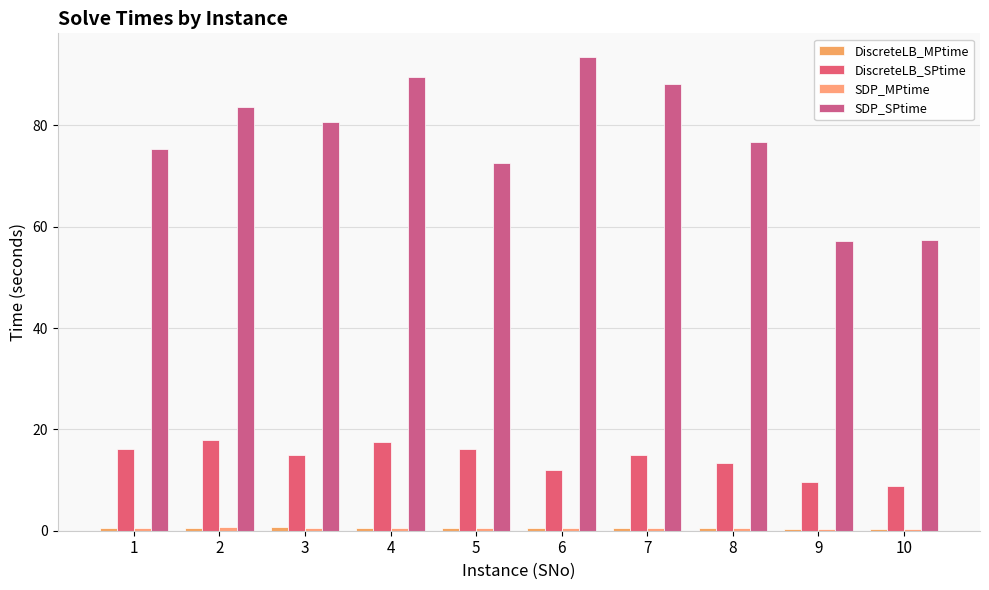

Are the bars grouped side by side (vs. stacked)?

Yes